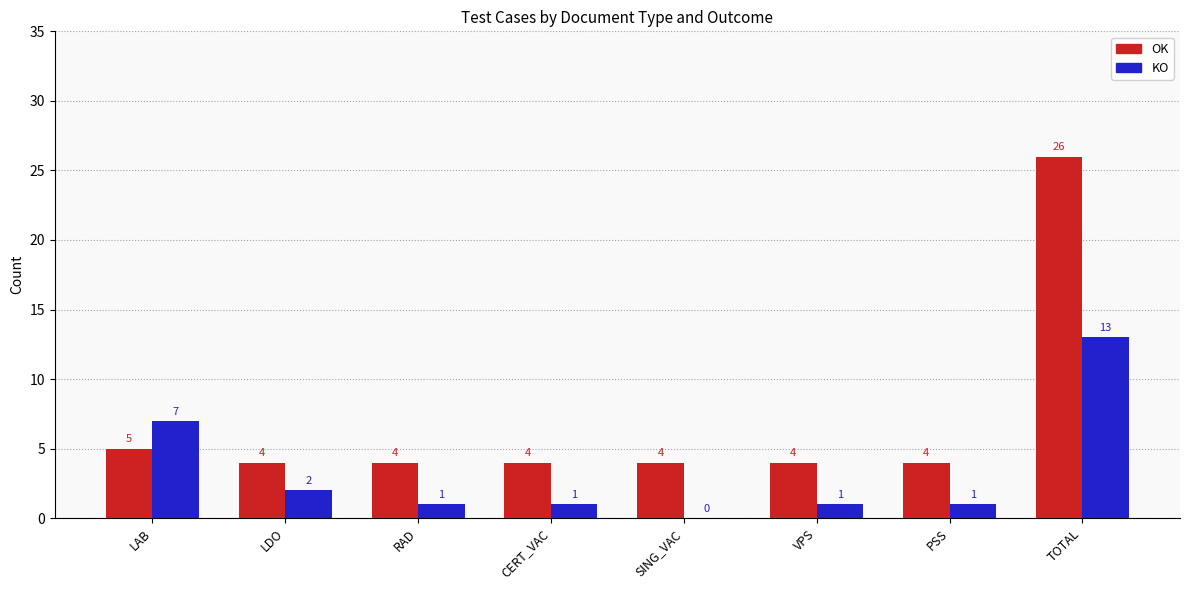

The KO series shows 1 at VPS. True or false?

True